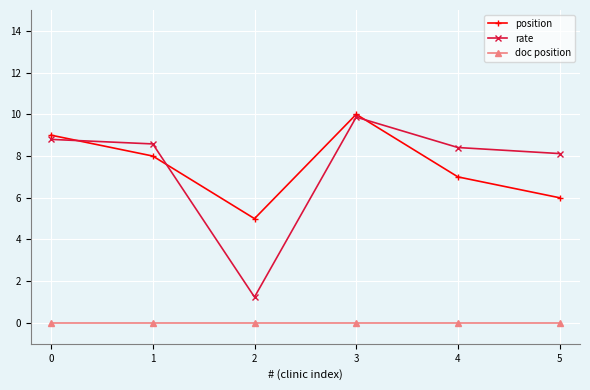

Where is the first local maximum for rate?

3